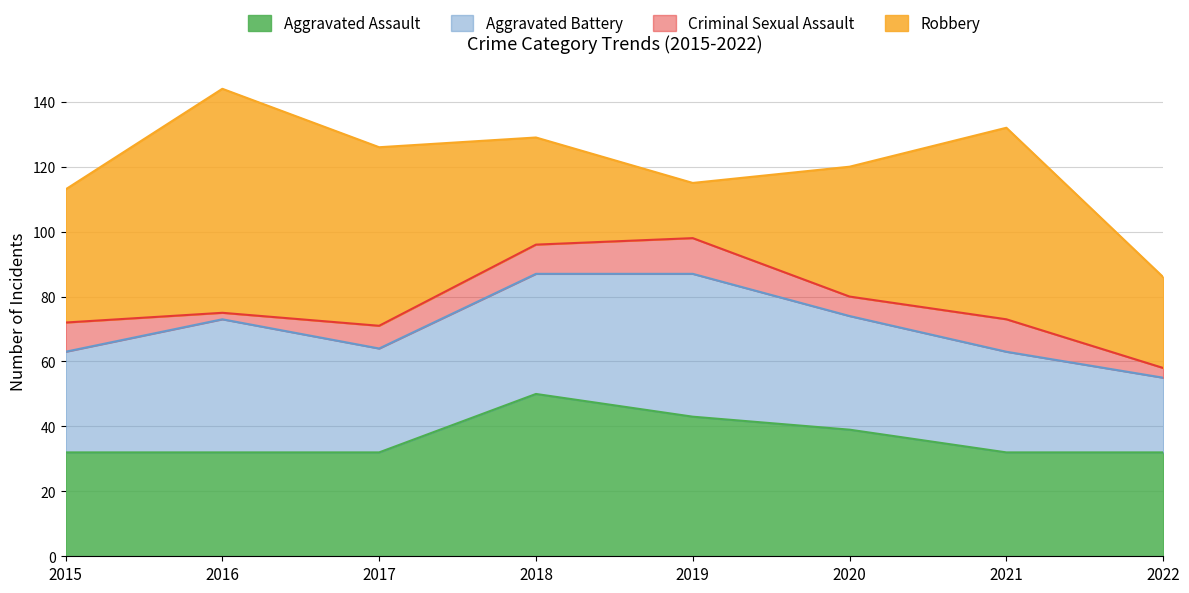

List the labels in order of Robbery value, smallest first.

2019, 2022, 2018, 2020, 2015, 2017, 2021, 2016